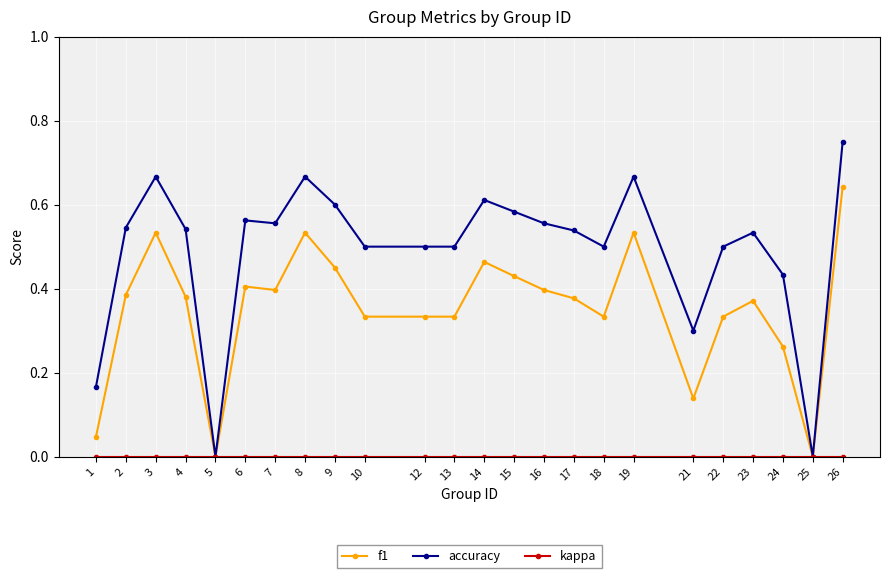

The f1 series shows 0.2 at 7. True or false?

False